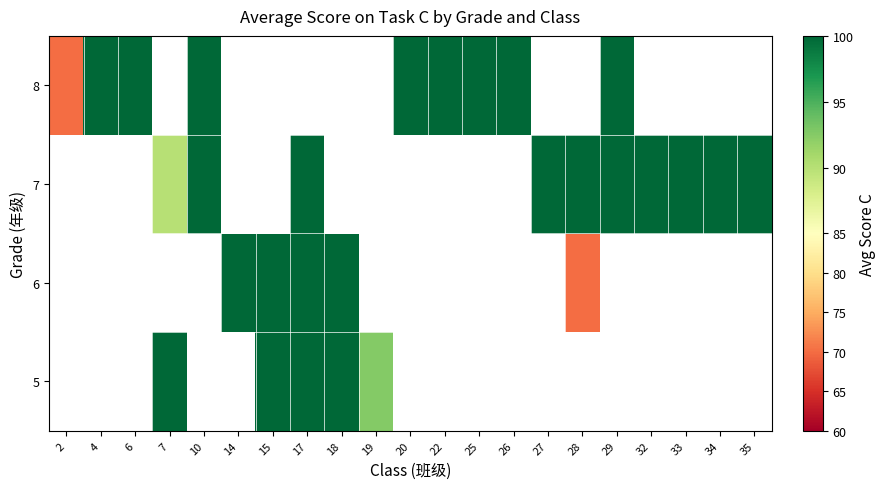

How many categories are shown in the chart?

21